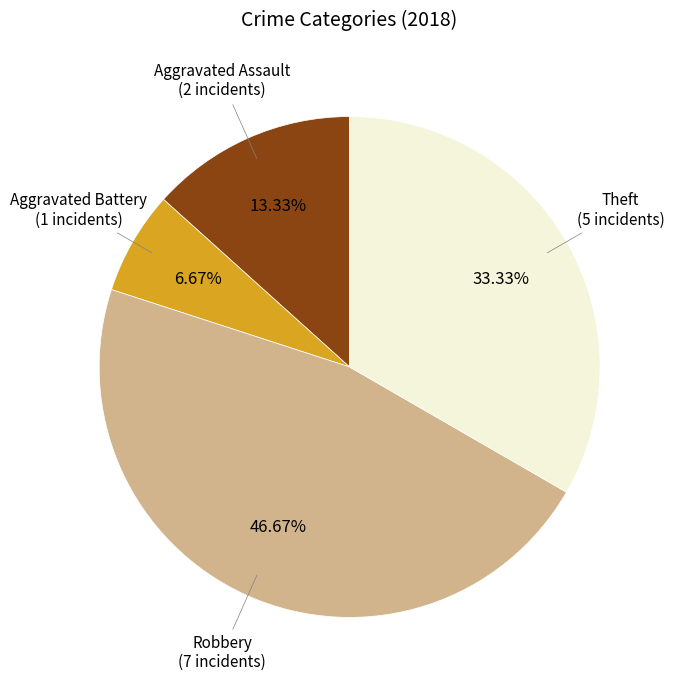

Which category has the smallest portion of the pie?

Aggravated Battery